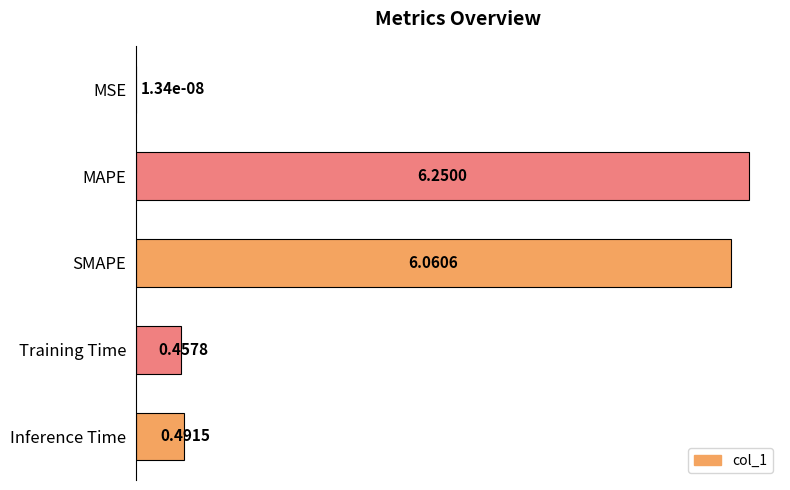

Which has a higher value, Training Time or SMAPE?

SMAPE